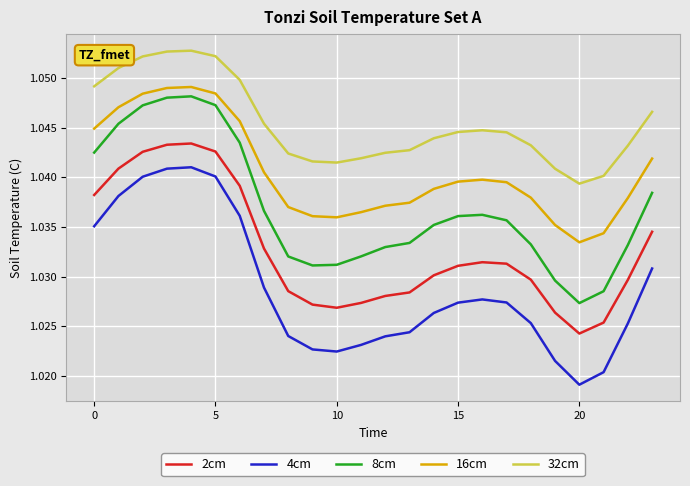

True or false: 16cm and 2cm intersect in this chart.

False